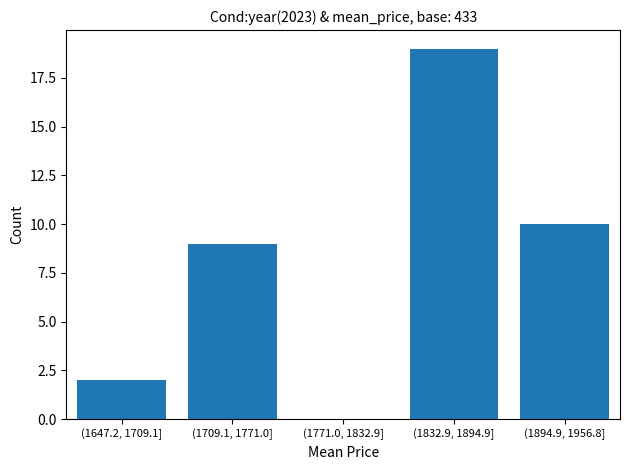

Reading right to left, transcribe all the data shown in this chart.

(1894.9, 1956.8]=10	(1832.9, 1894.9]=19	(1771.0, 1832.9]=0	(1709.1, 1771.0]=9	(1647.2, 1709.1]=2